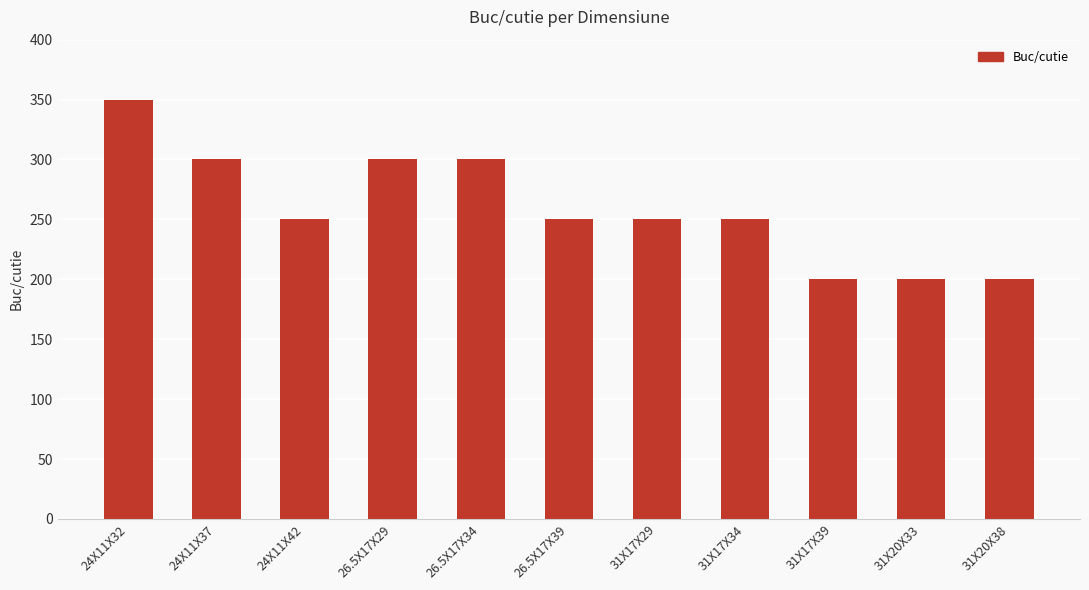

What is the sum of the values at 24X11X37 and 26.5X17X29?

600